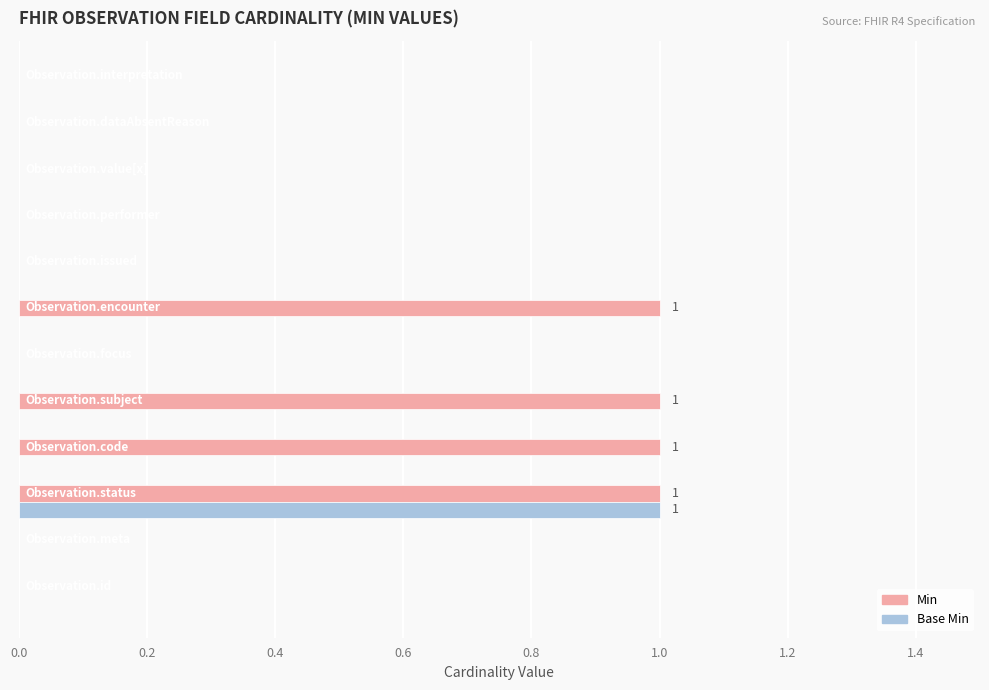

How many series are shown in this chart?

2